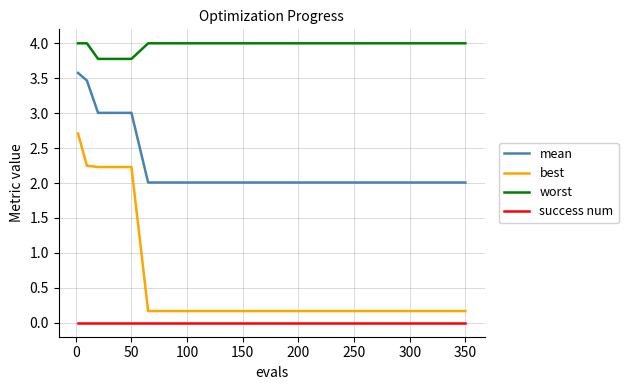

Does the chart have visible grid lines?

Yes